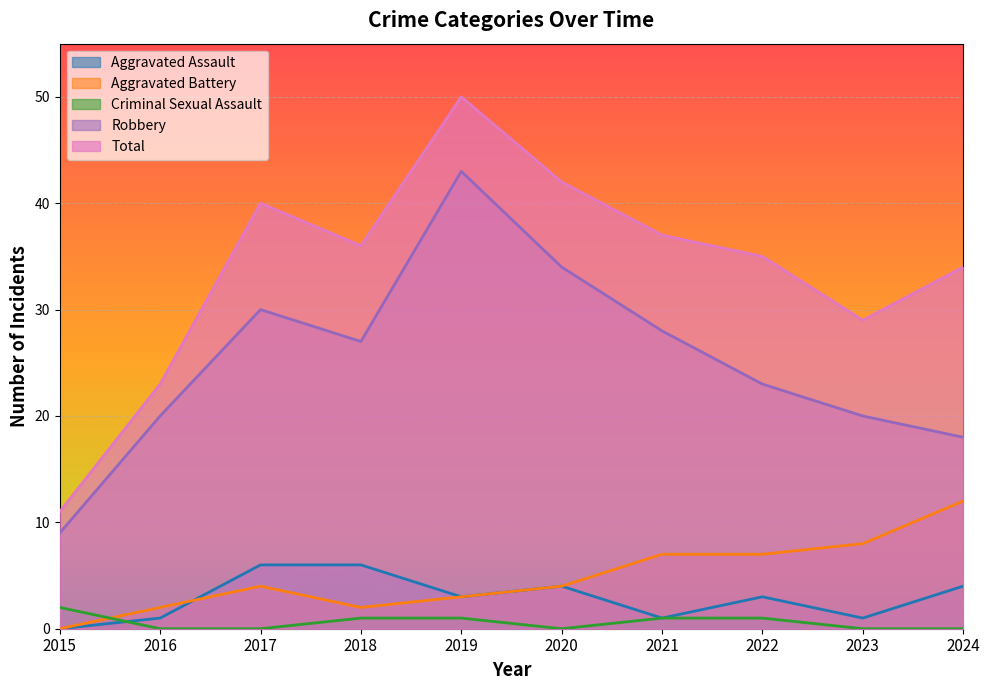

At which category is the sum across all series the highest?

2019